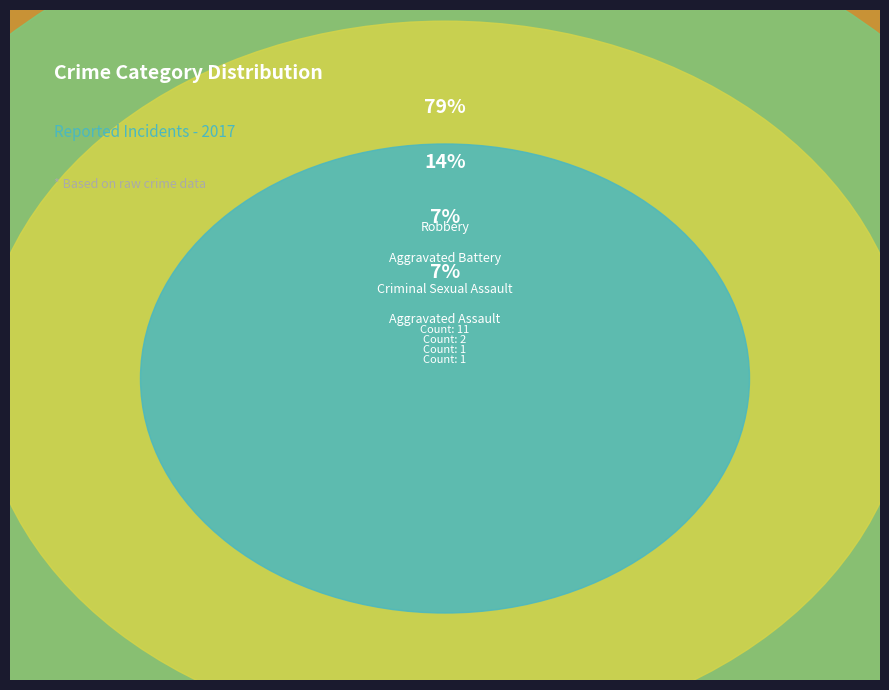

Approximately how many times larger is the value at Aggravated Battery compared to Criminal Sexual Assault?

2.0